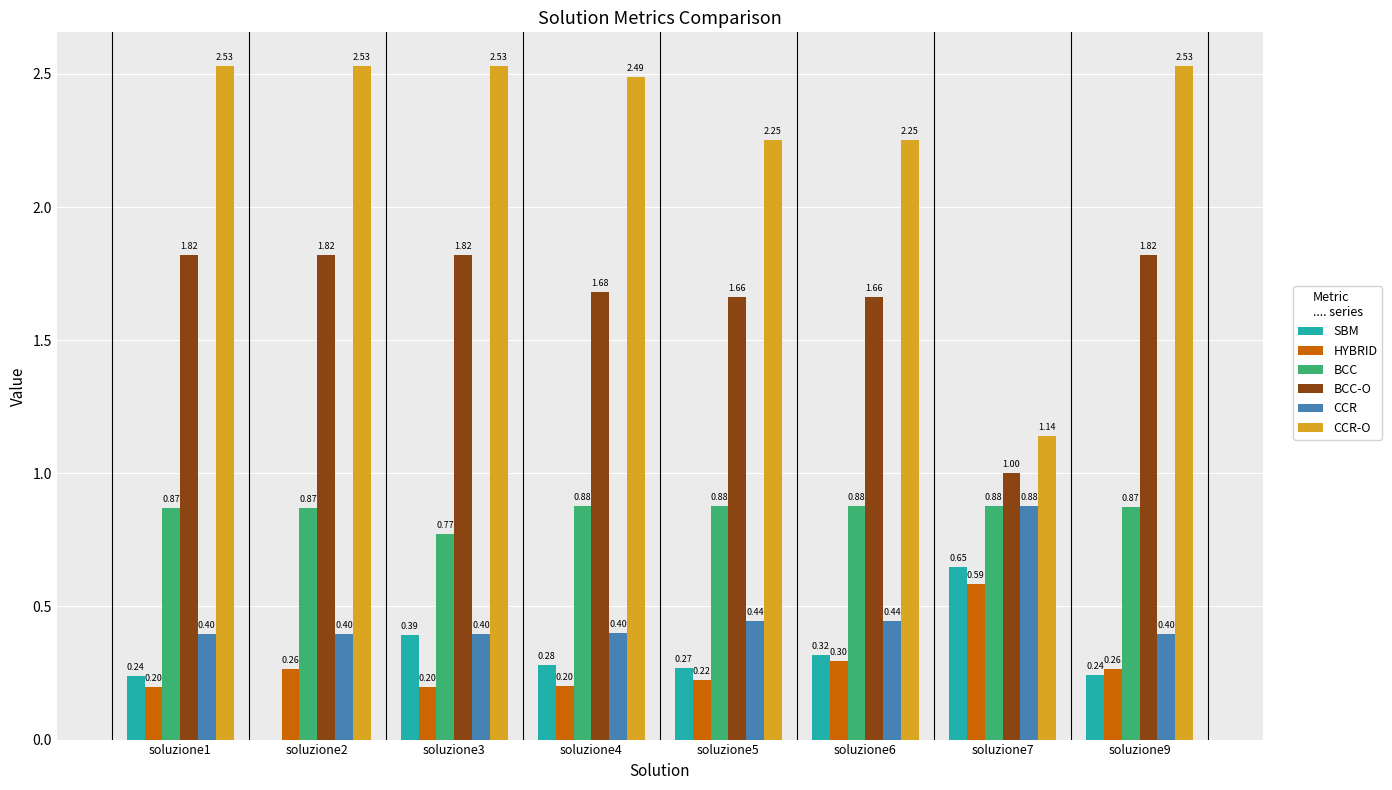

Is the value of BCC-O at soluzione1 greater than the value of BCC at soluzione7?

Yes